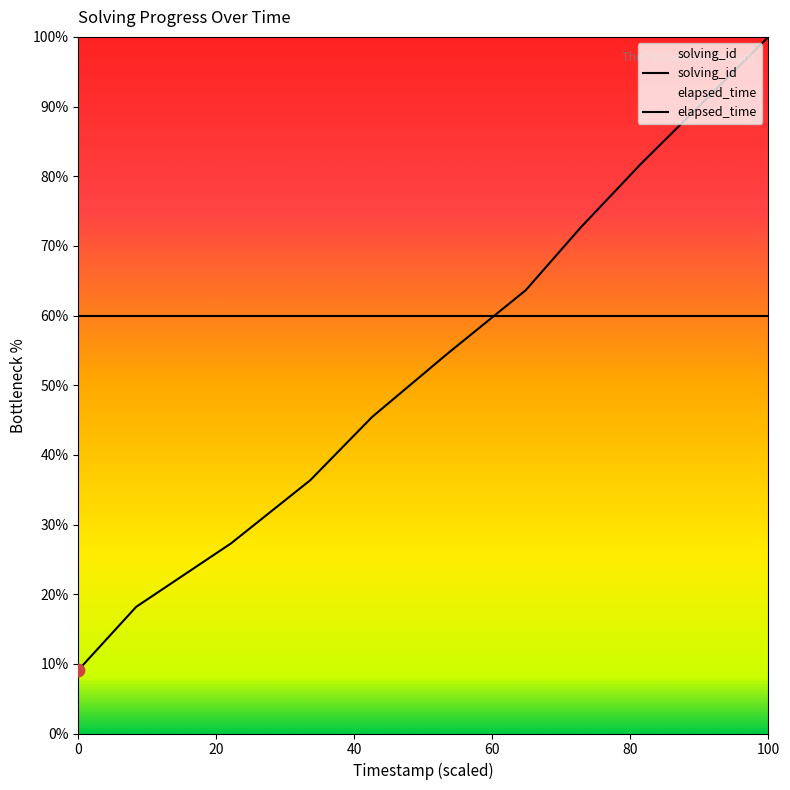

How many lines are shown in the chart?

2